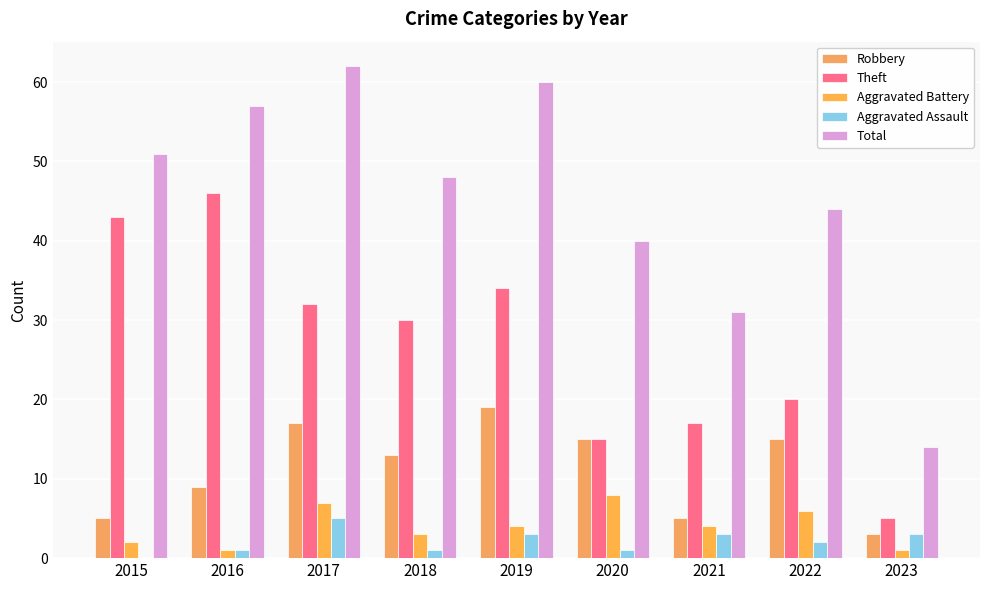

Which series changed the most between 2021 and 2023?

Total